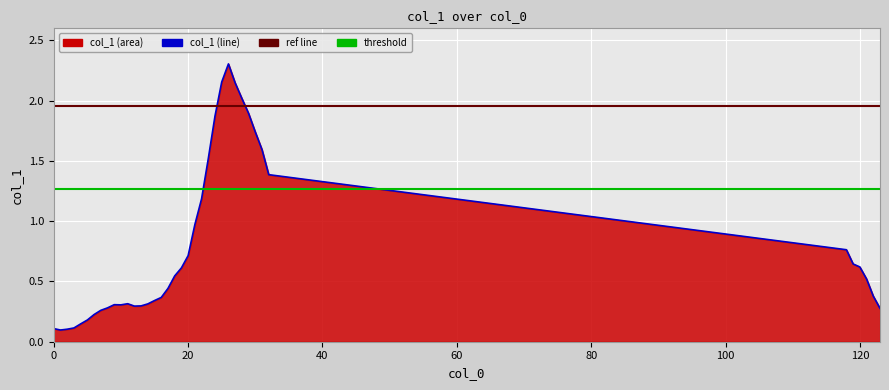

At which label is the value closest to 1?

21